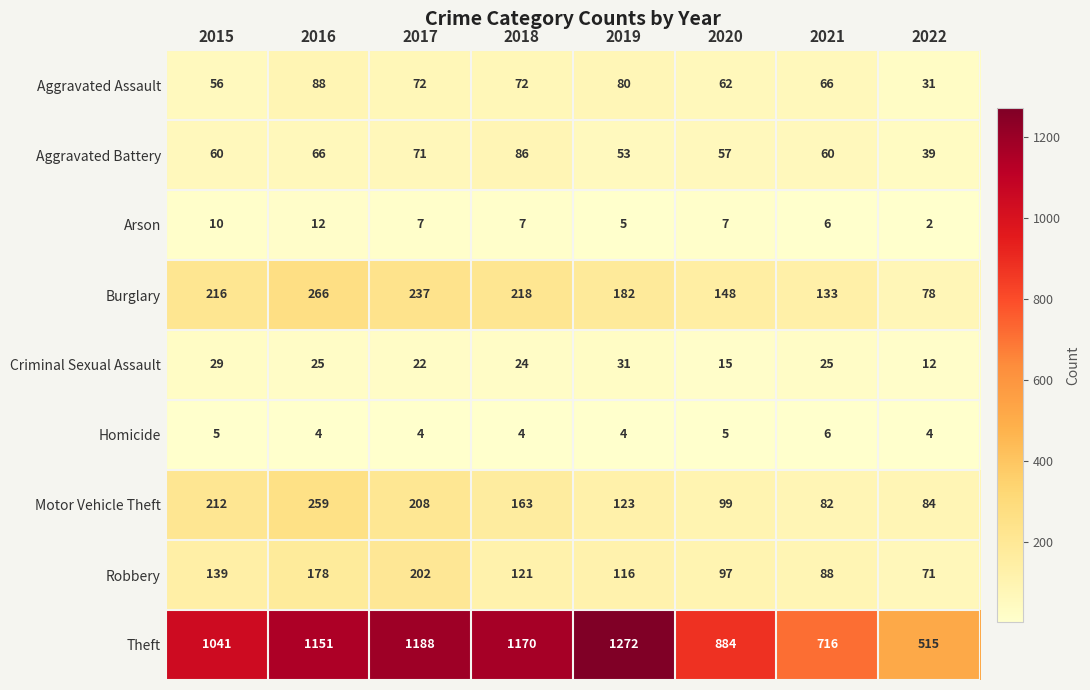

Is it true that Homicide equals 2 at 2016?

False